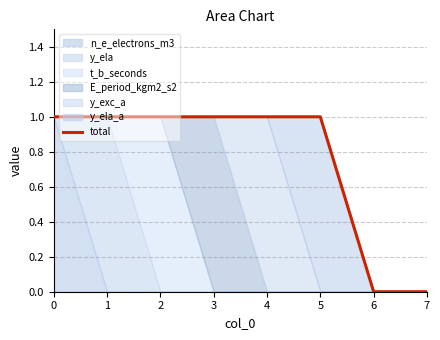

What is the sum of the values at 0 and 3?

2